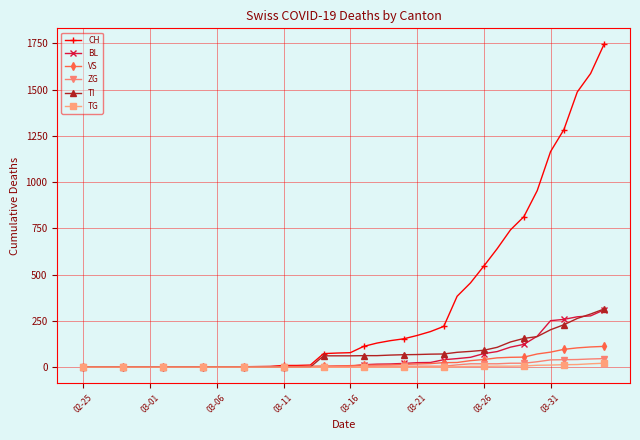

What is the maximum value for VS?

112